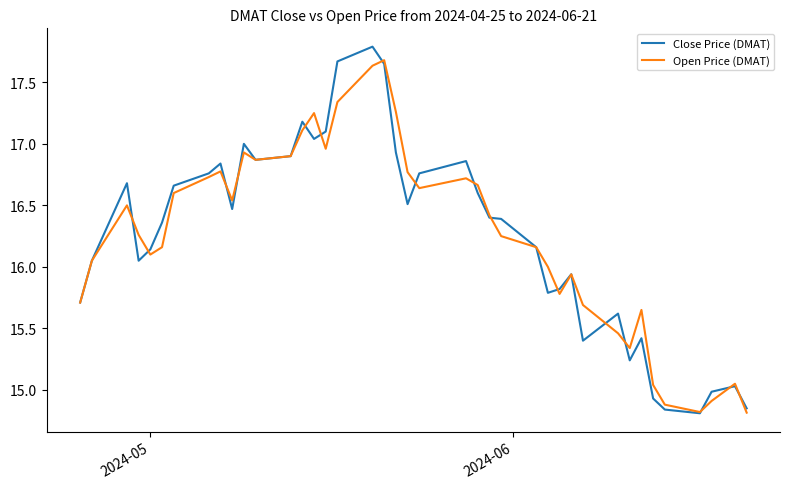

True or false: Open Price (DMAT) has more than 1 points higher than both neighbors.

True